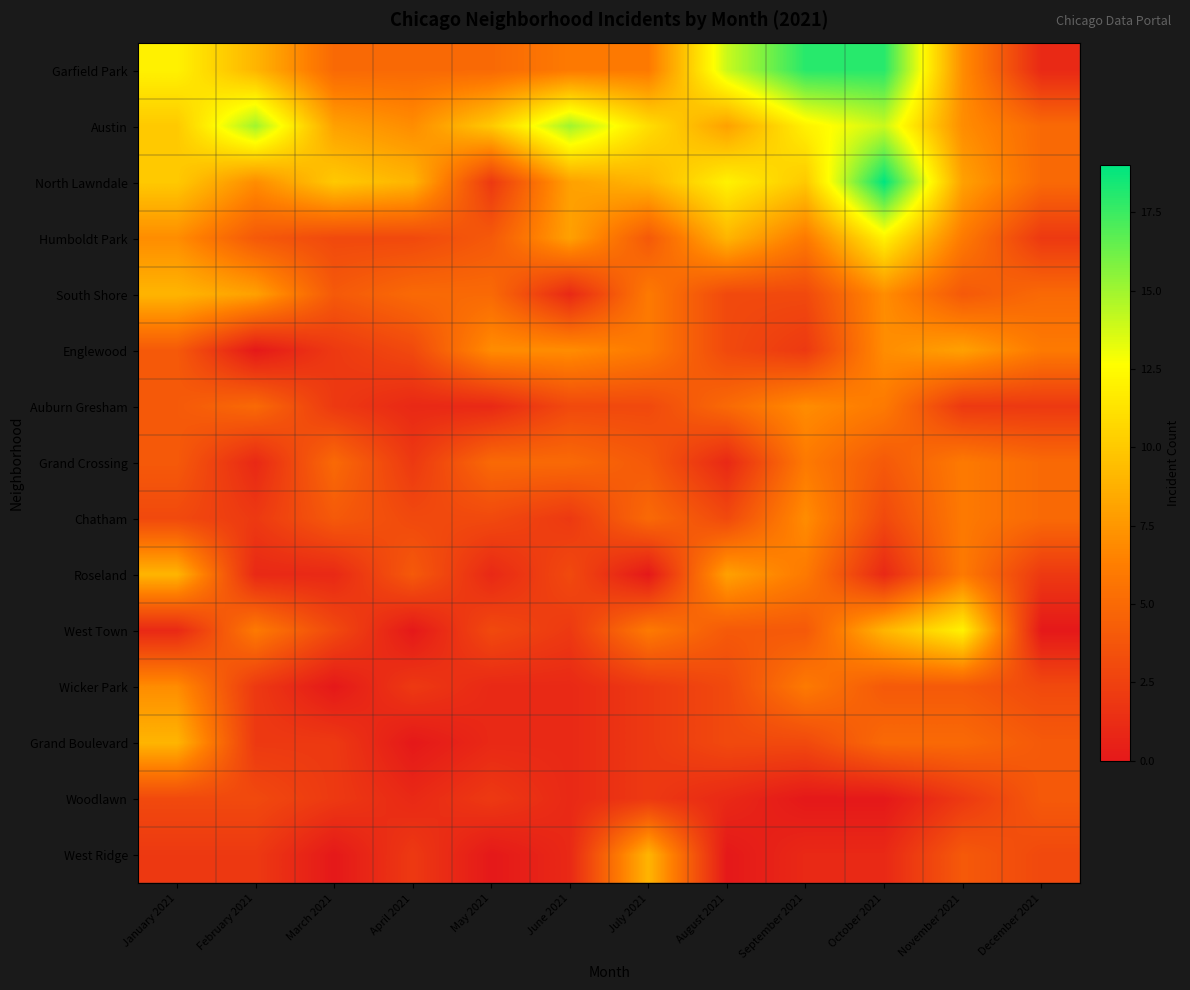

Rank the series at September 2021 from highest to lowest value.

Garfield Park, Austin, North Lawndale, Auburn Gresham, Chatham, Humboldt Park, Grand Crossing, Roseland, Wicker Park, West Town, South Shore, Grand Boulevard, Englewood, West Ridge, Woodlawn